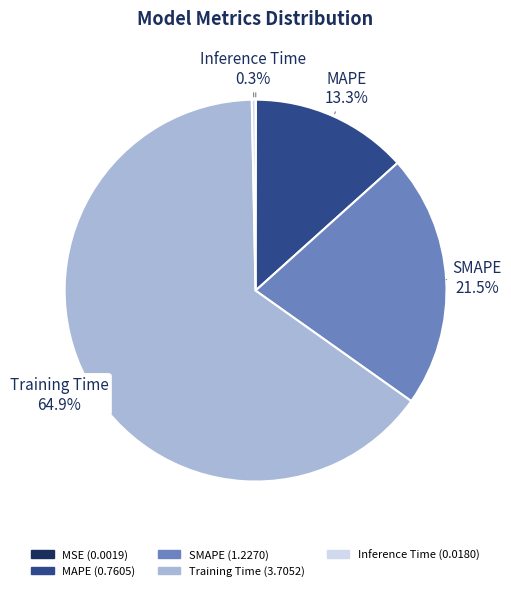

To the nearest percent, what is the average slice percentage?

20%